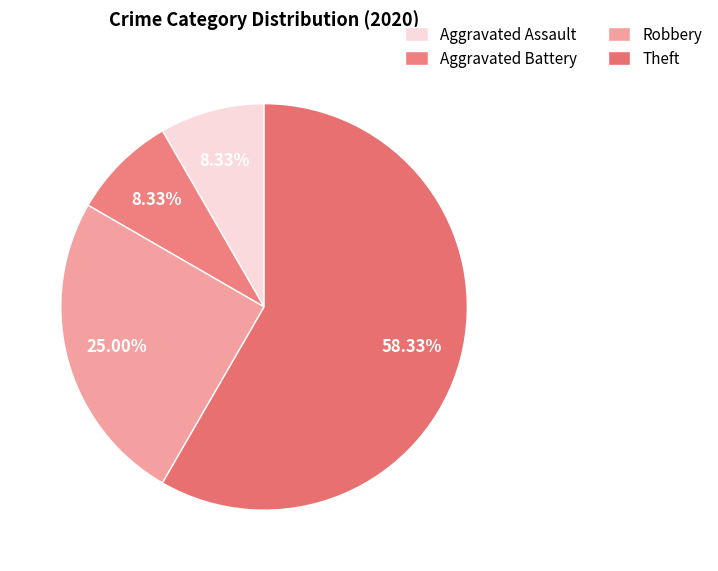

To the nearest percent, what is the average slice percentage?

25%